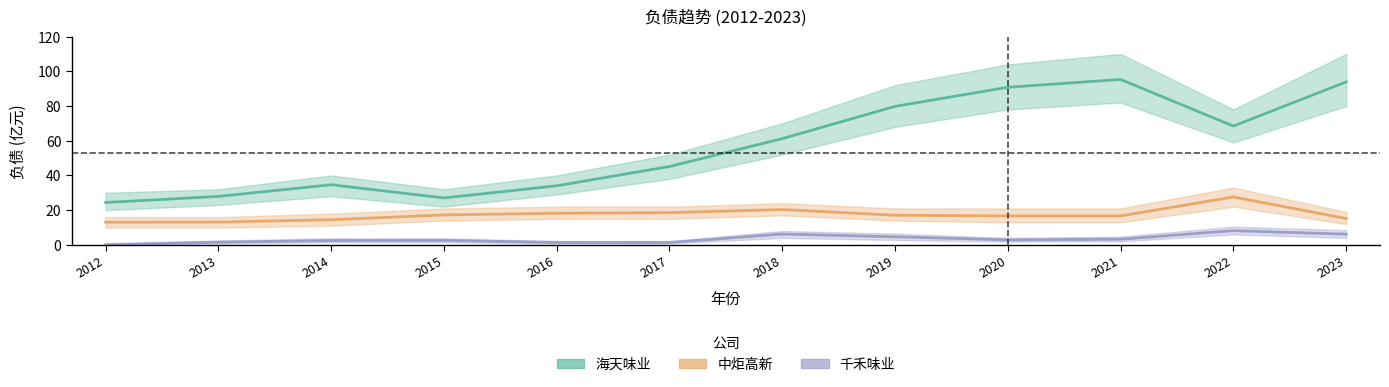

What are all the series names shown in the legend?

海天味业, 中炬高新, 千禾味业